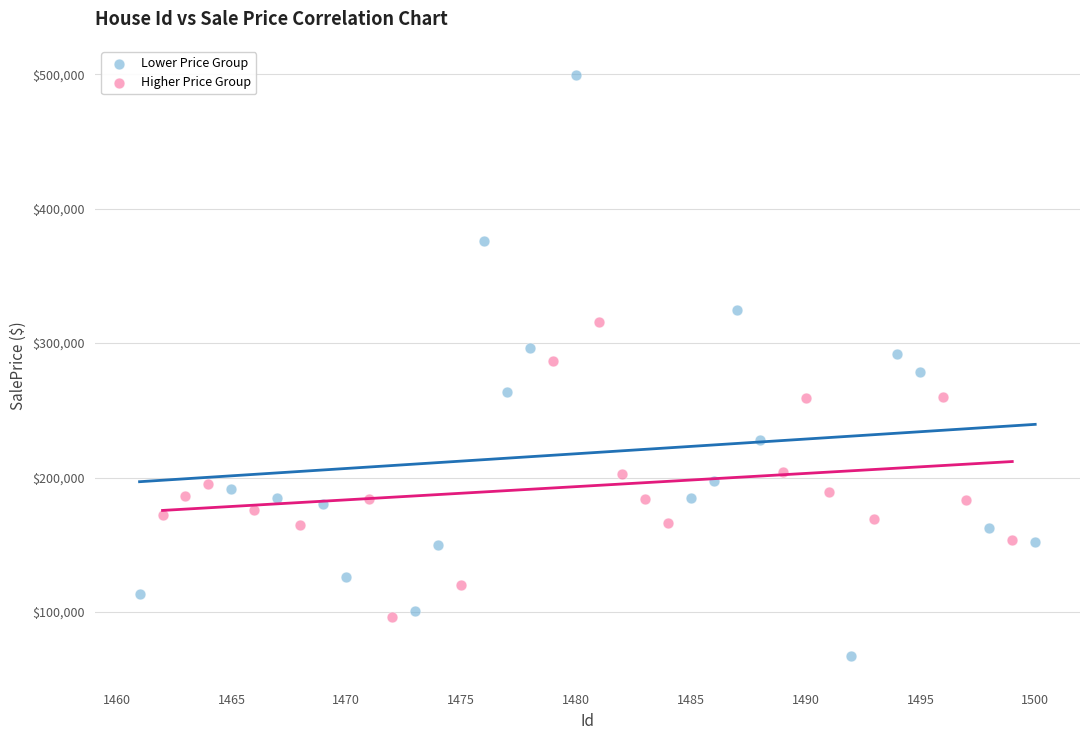

Which series reaches the maximum Y coordinate?

Lower Price Group